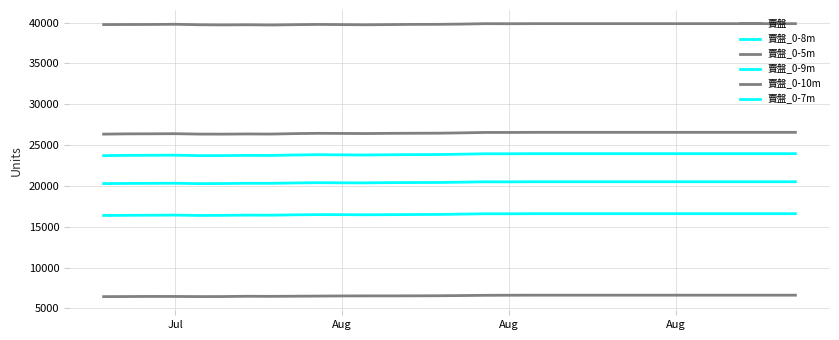

How many lines are shown in the chart?

6